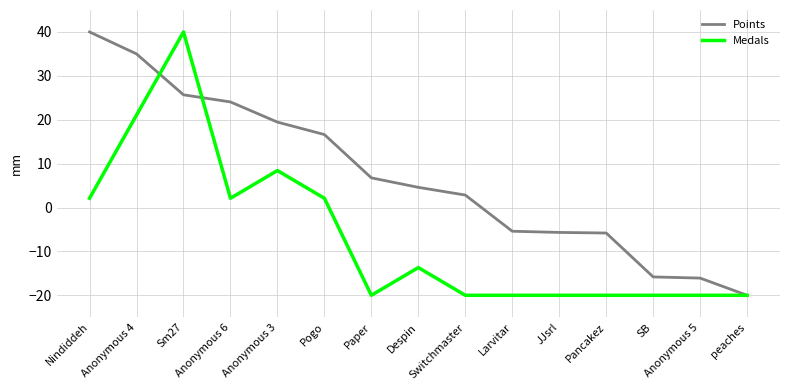

Is the value of Points at Despin greater than the value of Medals at Pogo?

Yes